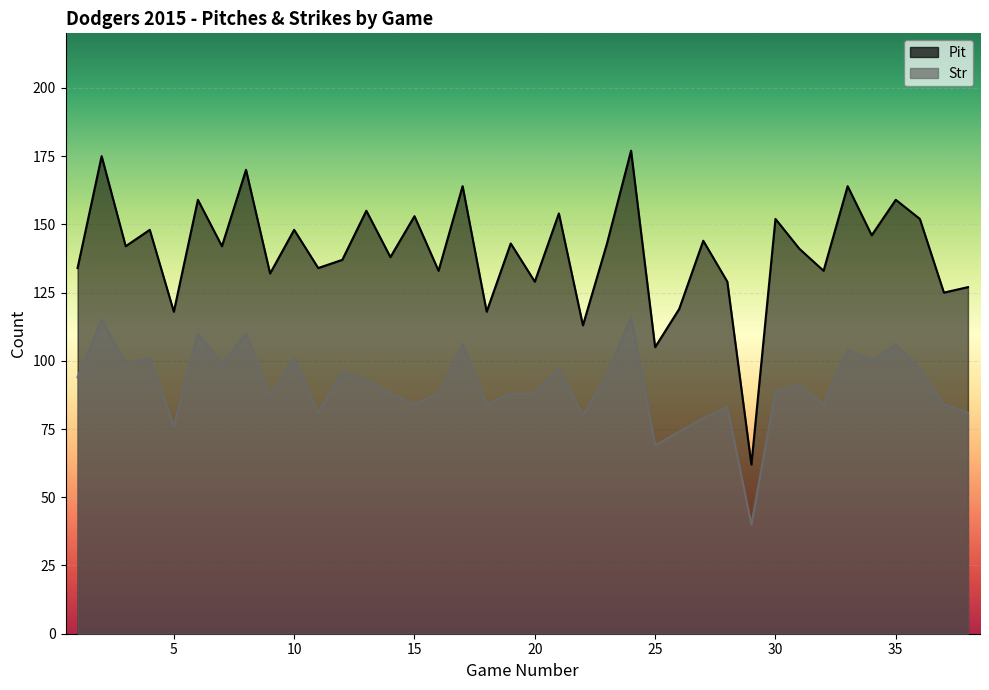

What are all the series names shown in the legend?

Pit, Str